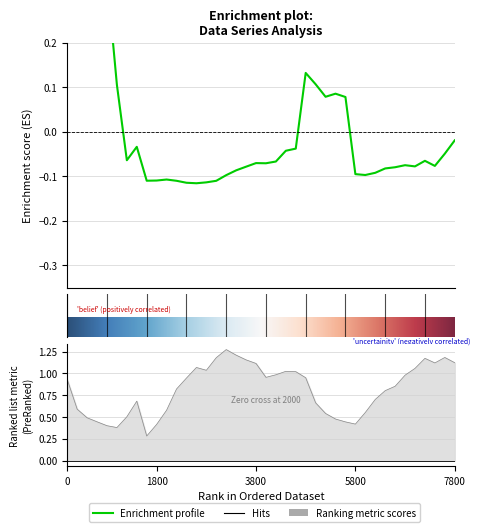

What is the average value of the belief series?

0.8